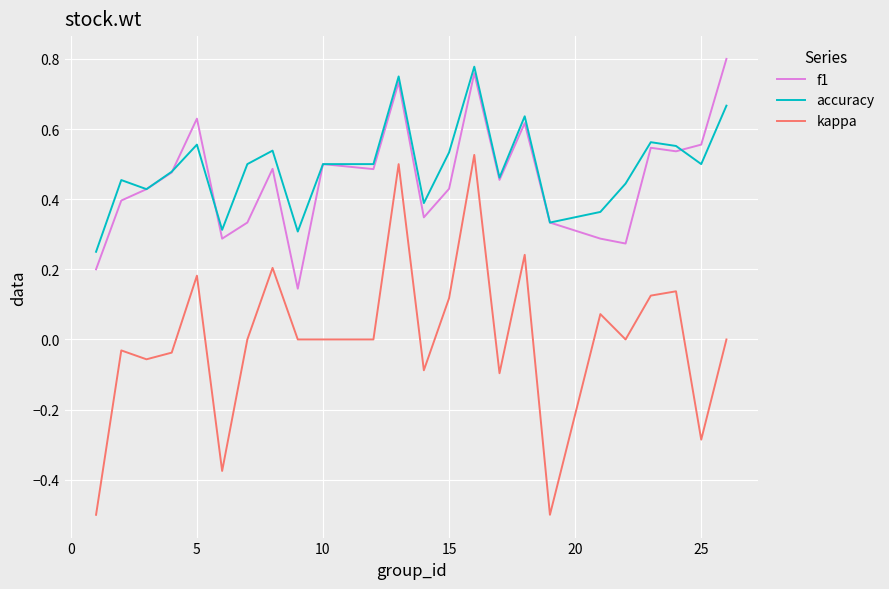

What is the minimum value shown in the chart?

-0.5